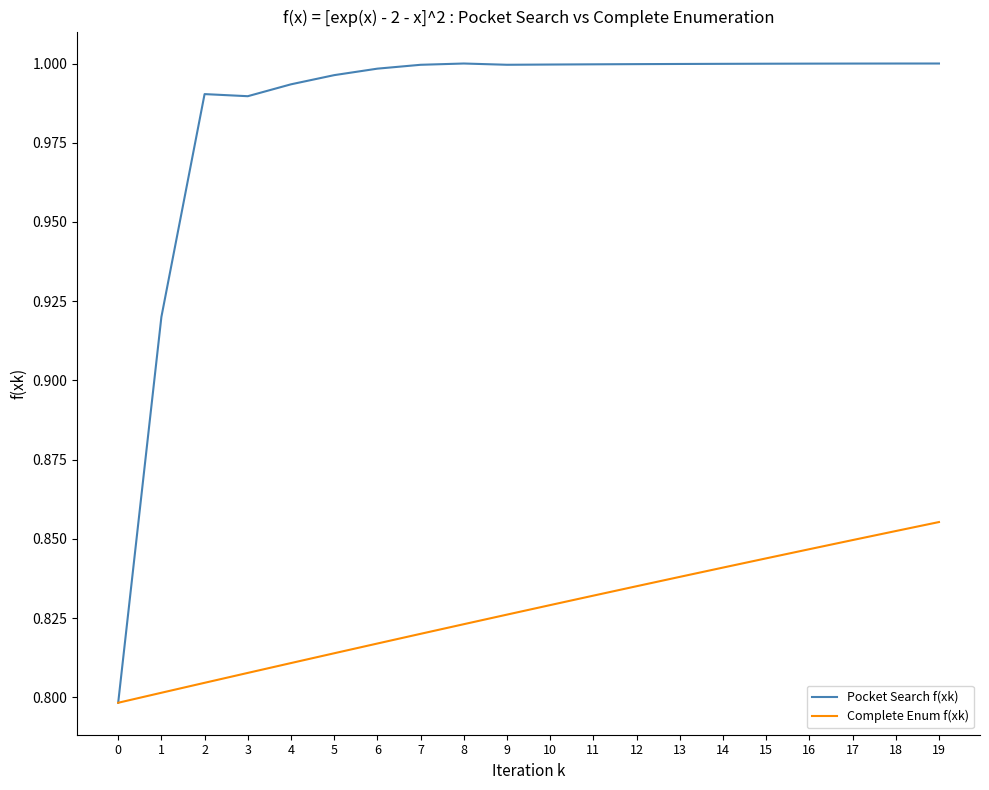

Is the value of Complete Enum f(xk) at 4 greater than the value of Pocket Search f(xk) at 4?

No